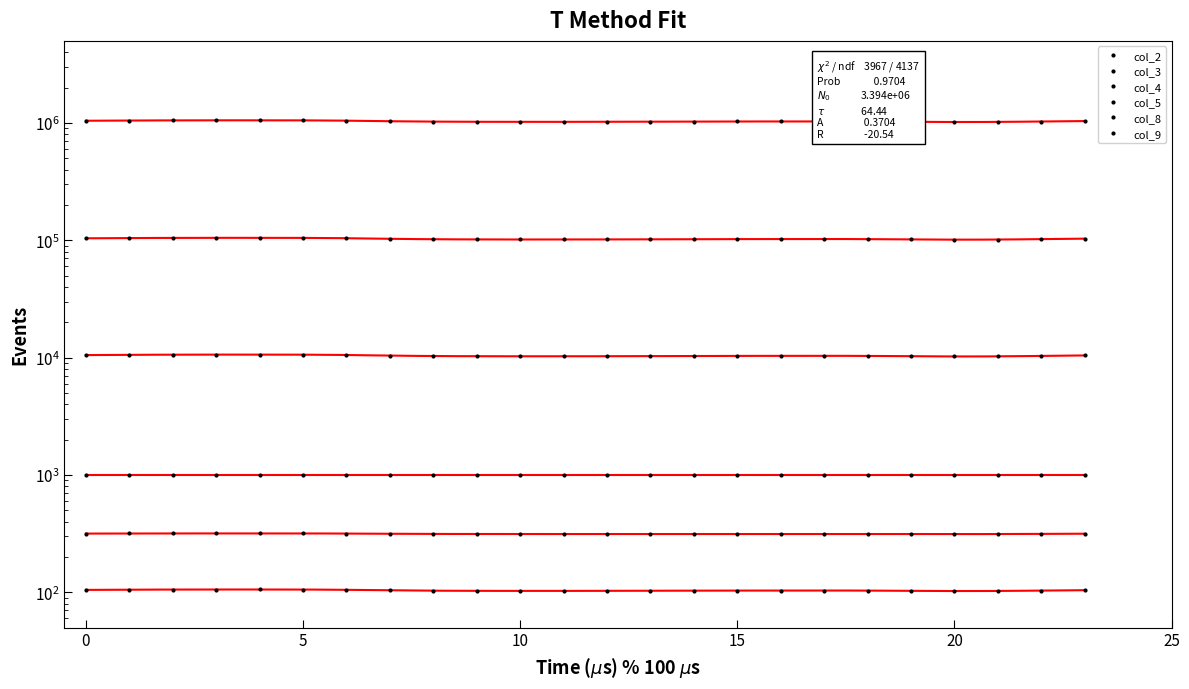

What is the lowest value of the col_3 series?

101158.8